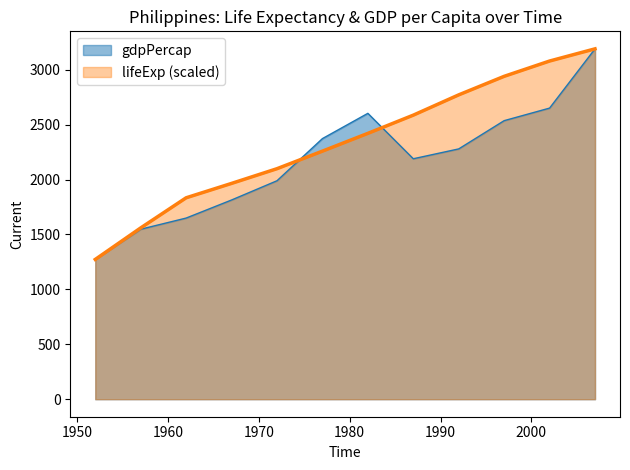

Between 1997 and 1957, which is larger?

1997